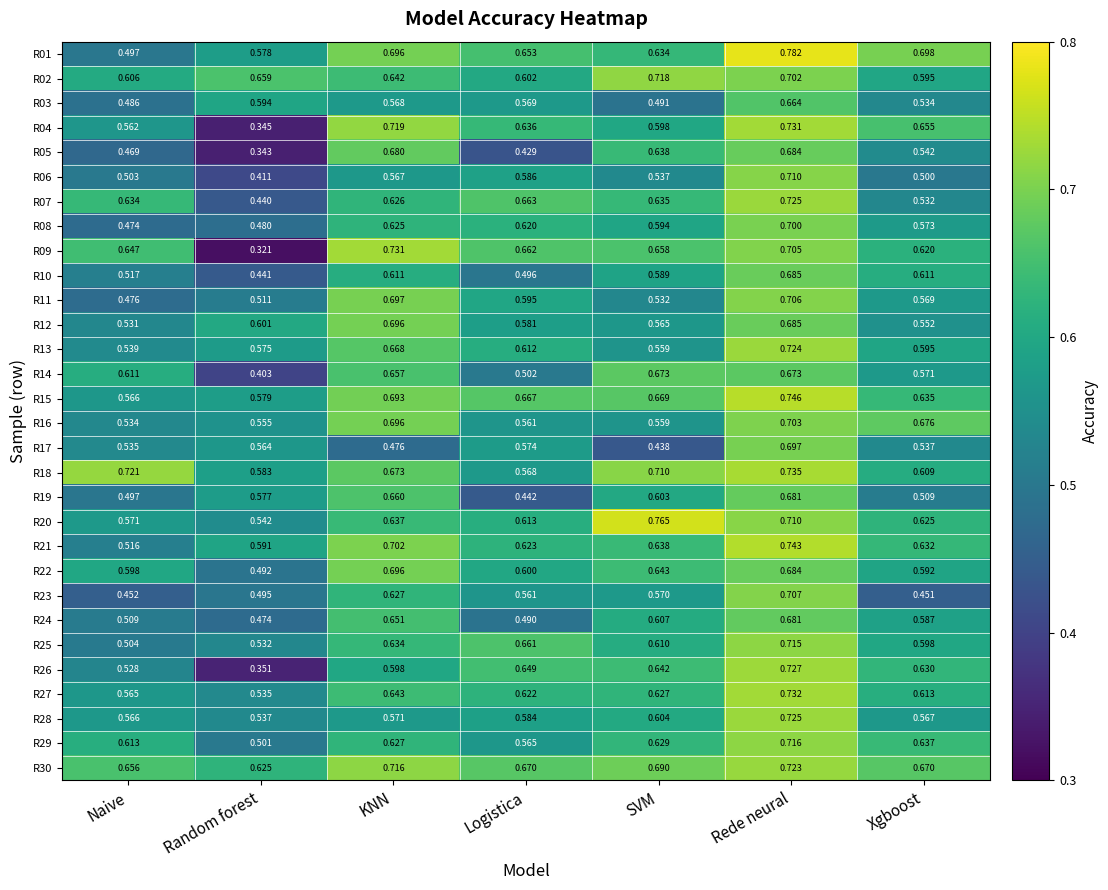

Is the value of R29 at Random forest greater than the value of R28 at Rede neural?

No